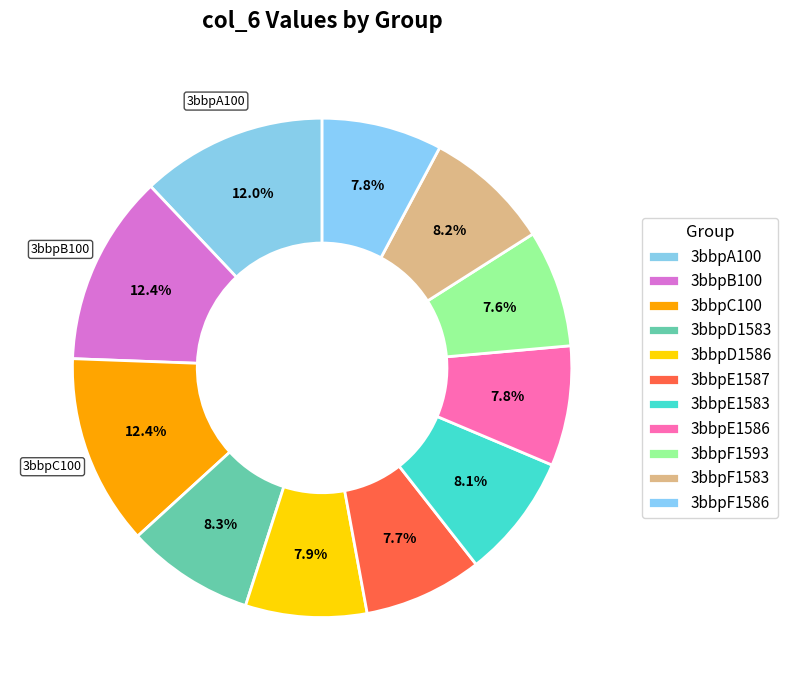

How many segments does this pie chart have?

11